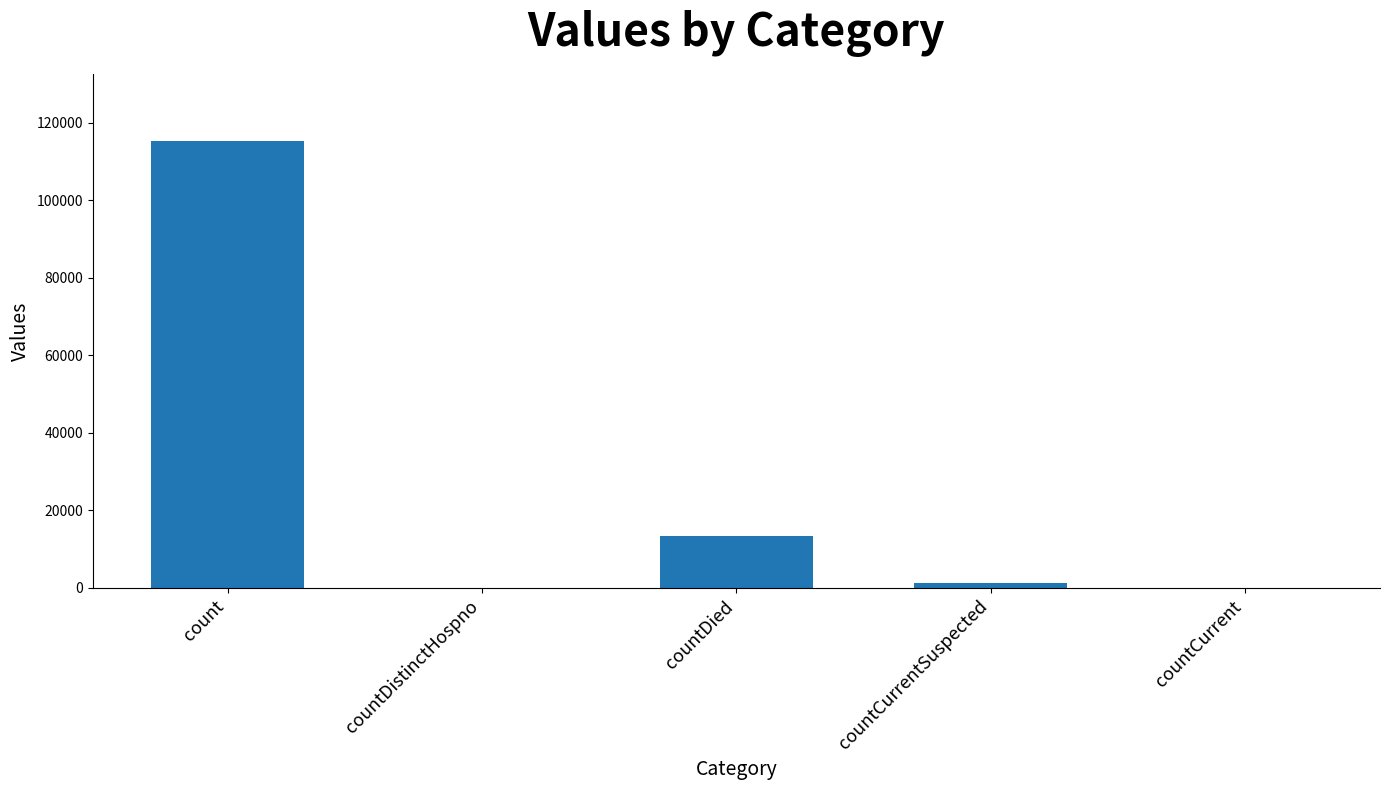

Is it true that the value at countDied is 13343?

True